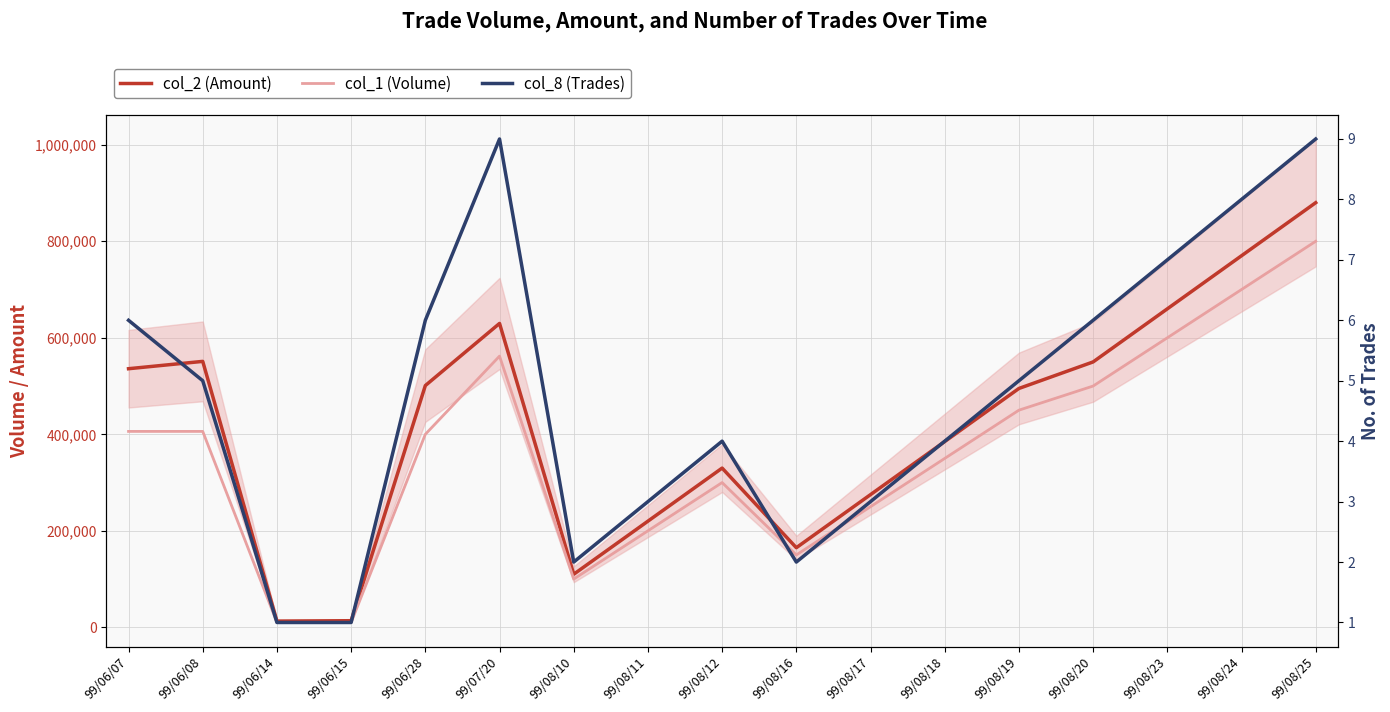

What is the smallest value displayed?

1